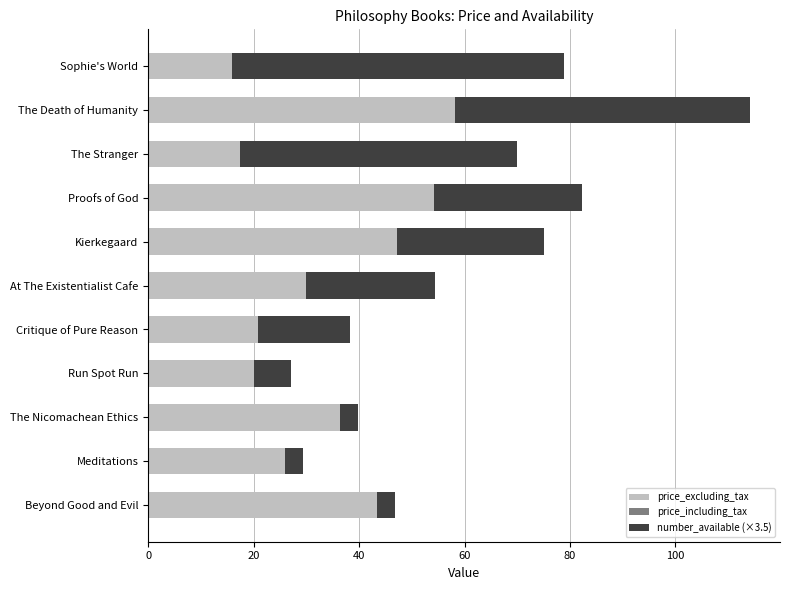

The price_excluding_tax series shows 36.3 at The Nicomachean Ethics. True or false?

True